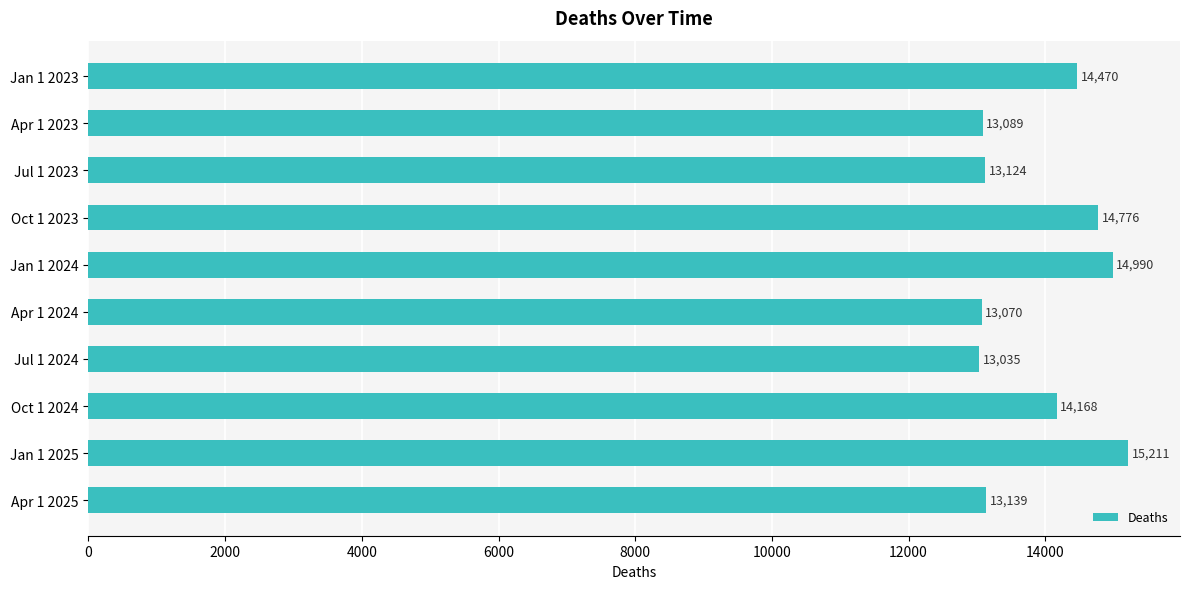

Is it true that the value at Oct 1 2023 is 14776?

True